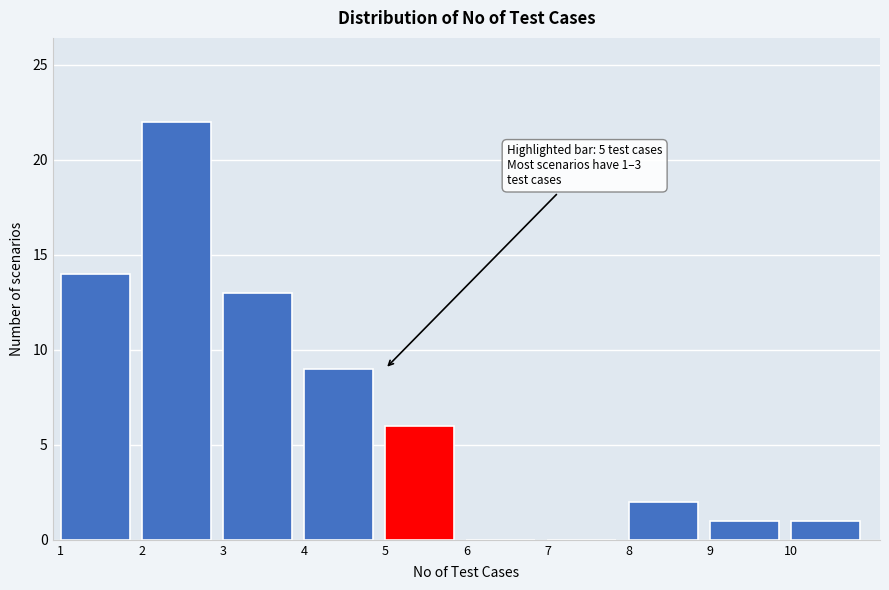

Which range on the x-axis has the tallest bar?

2 to 3